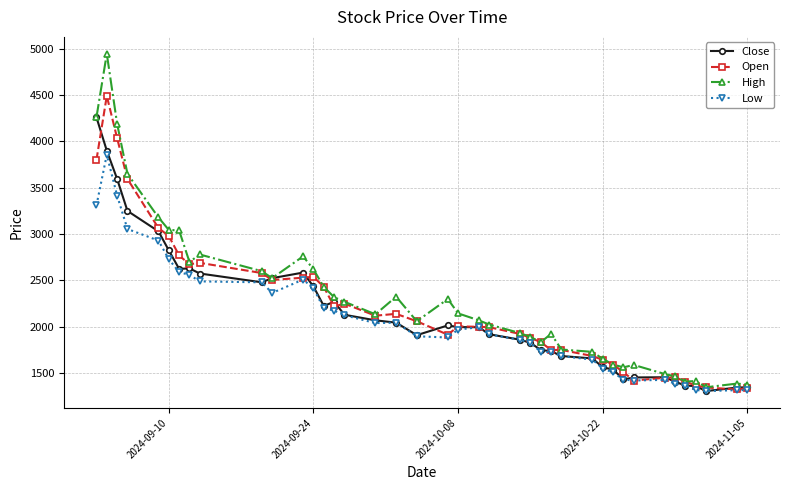

How many data points does each series have?

40